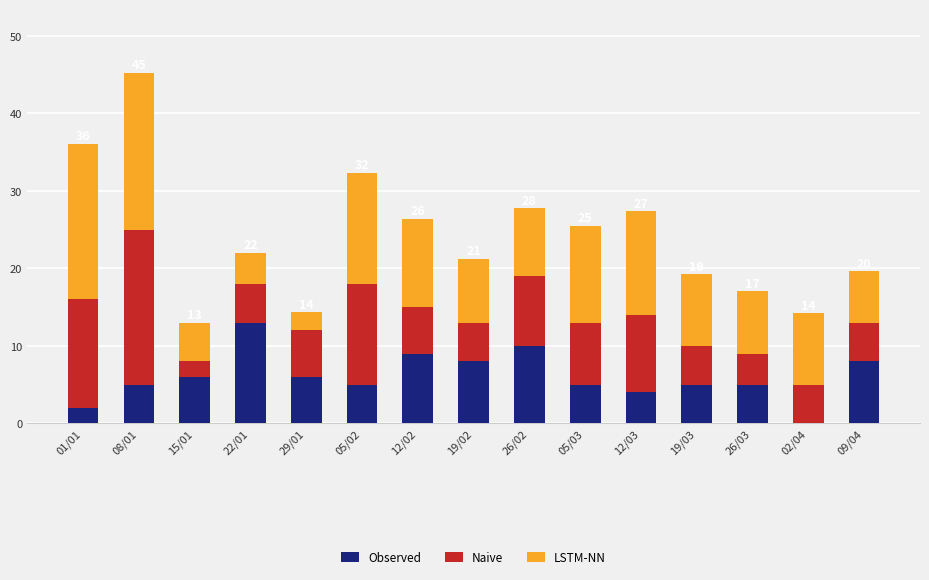

How many series are shown in this chart?

3